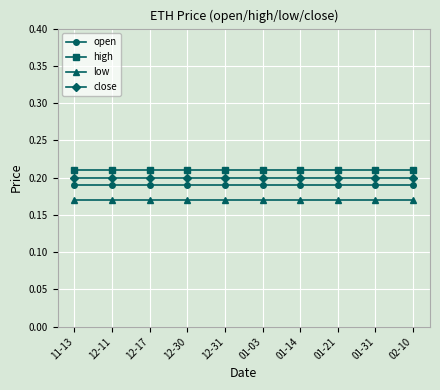

True or false: open has a value of 0.2 at 12-17.

True